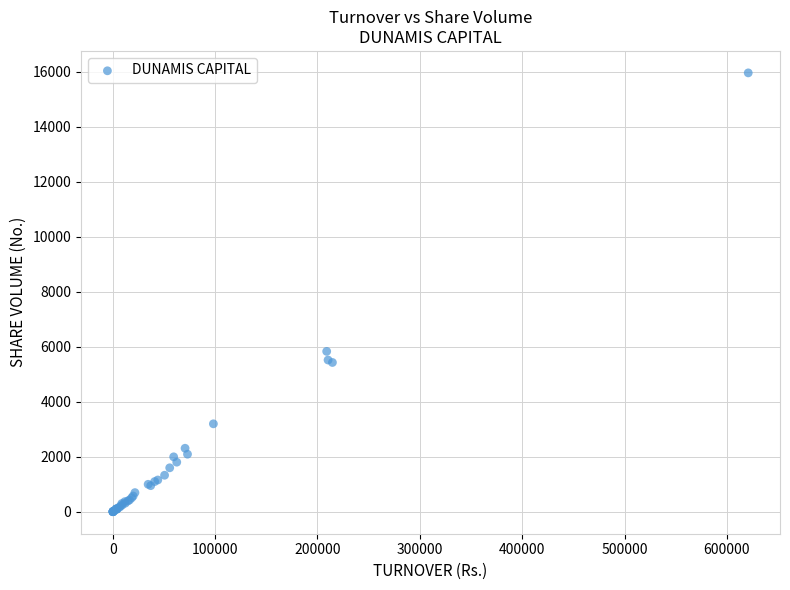

What Y value in the scatter plot is closest to 7982?

5835